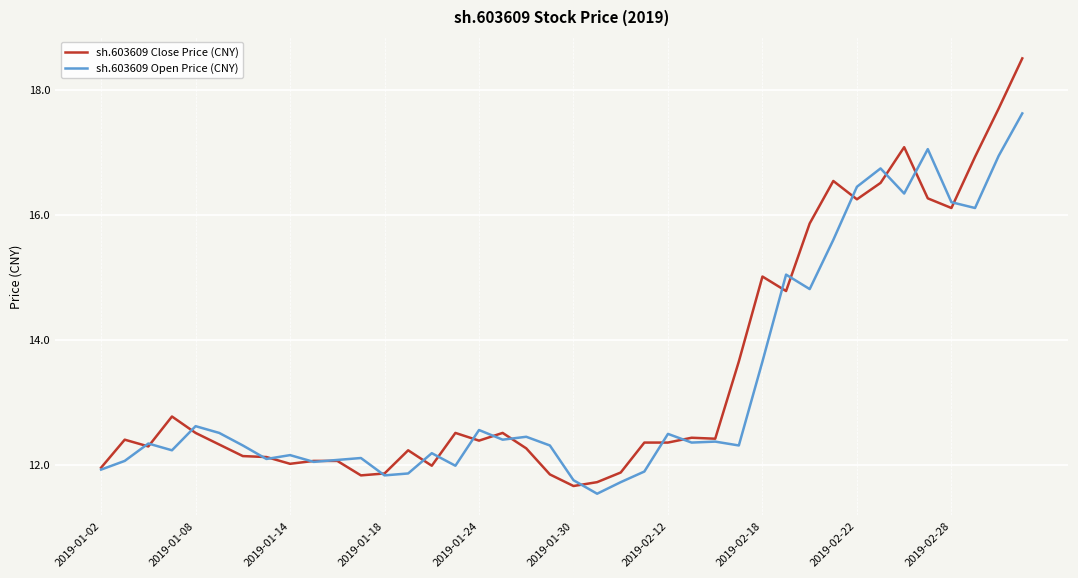

What are all the series names shown in the legend?

sh.603609 Close Price (CNY), sh.603609 Open Price (CNY)